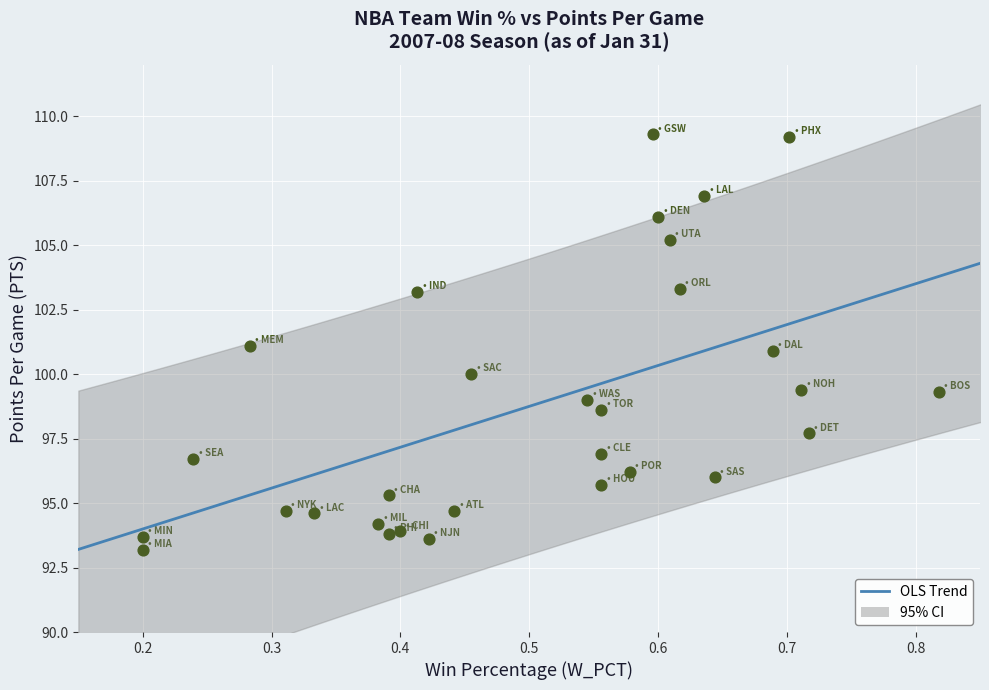

What is the range of X values (max minus min)?

0.6